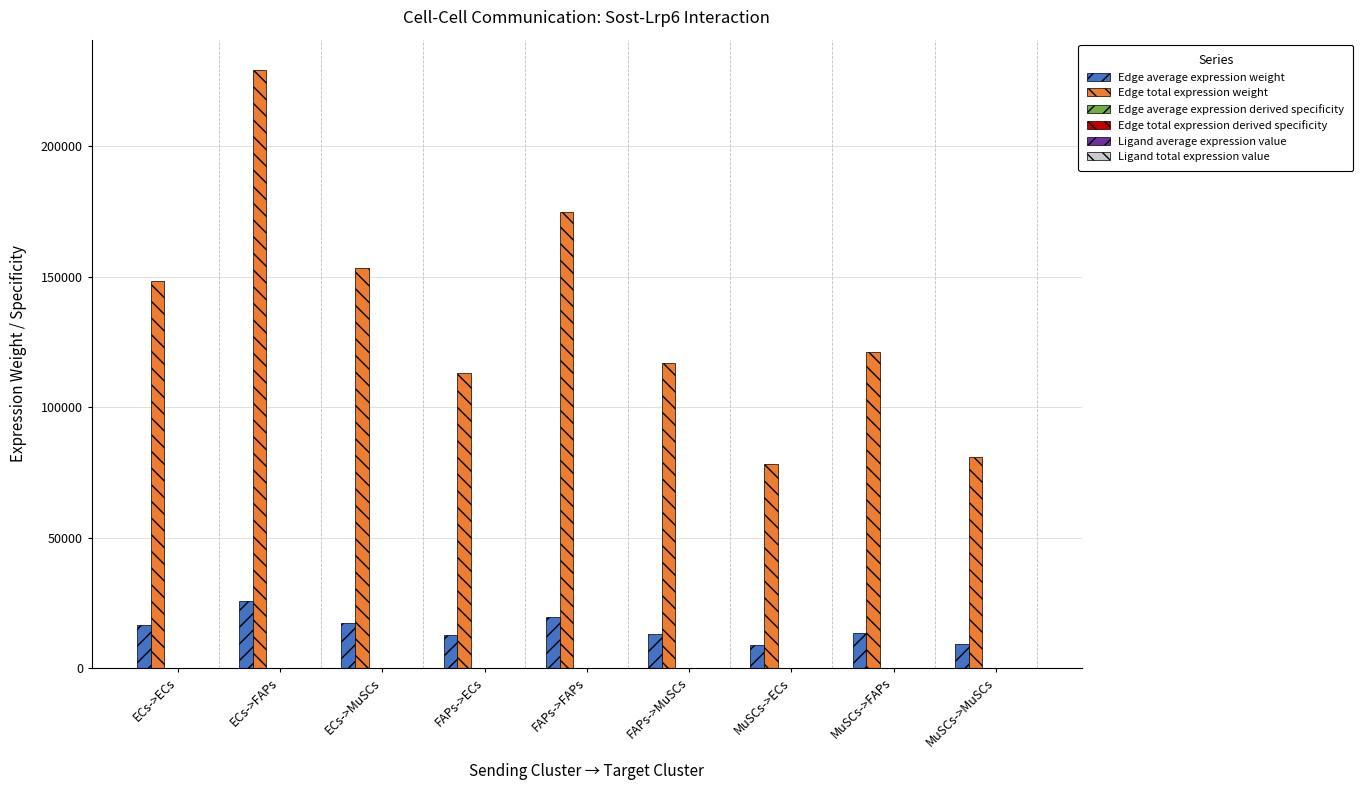

What is the difference between the Edge total expression weight values at ECs->ECs and MuSCs->MuSCs?

67347.5